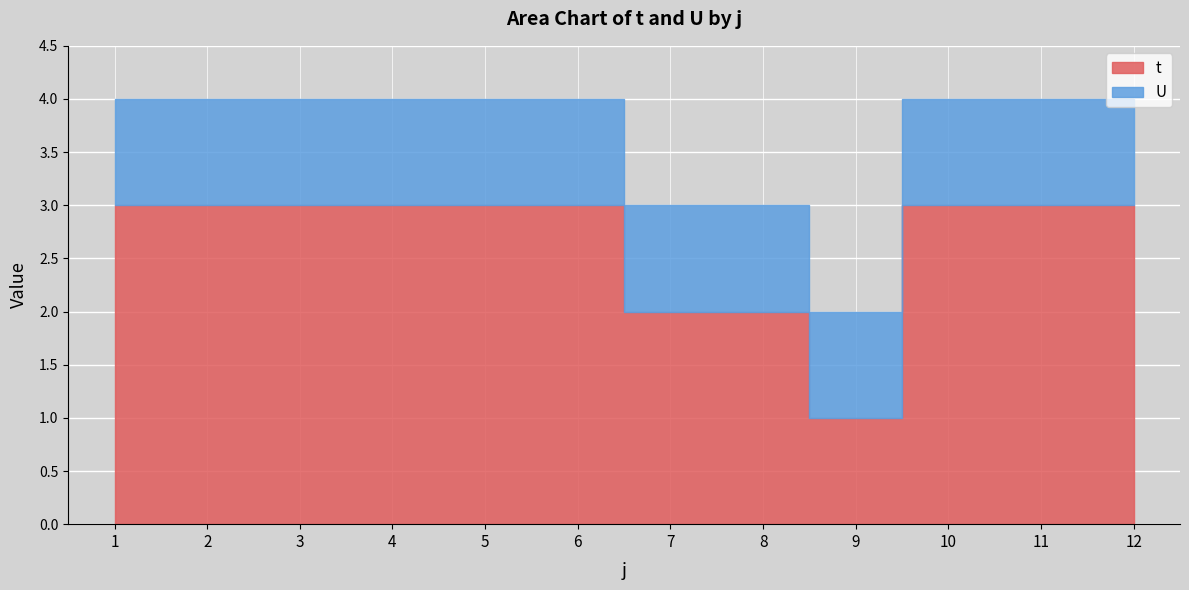

The t series shows 1 at 2. True or false?

False